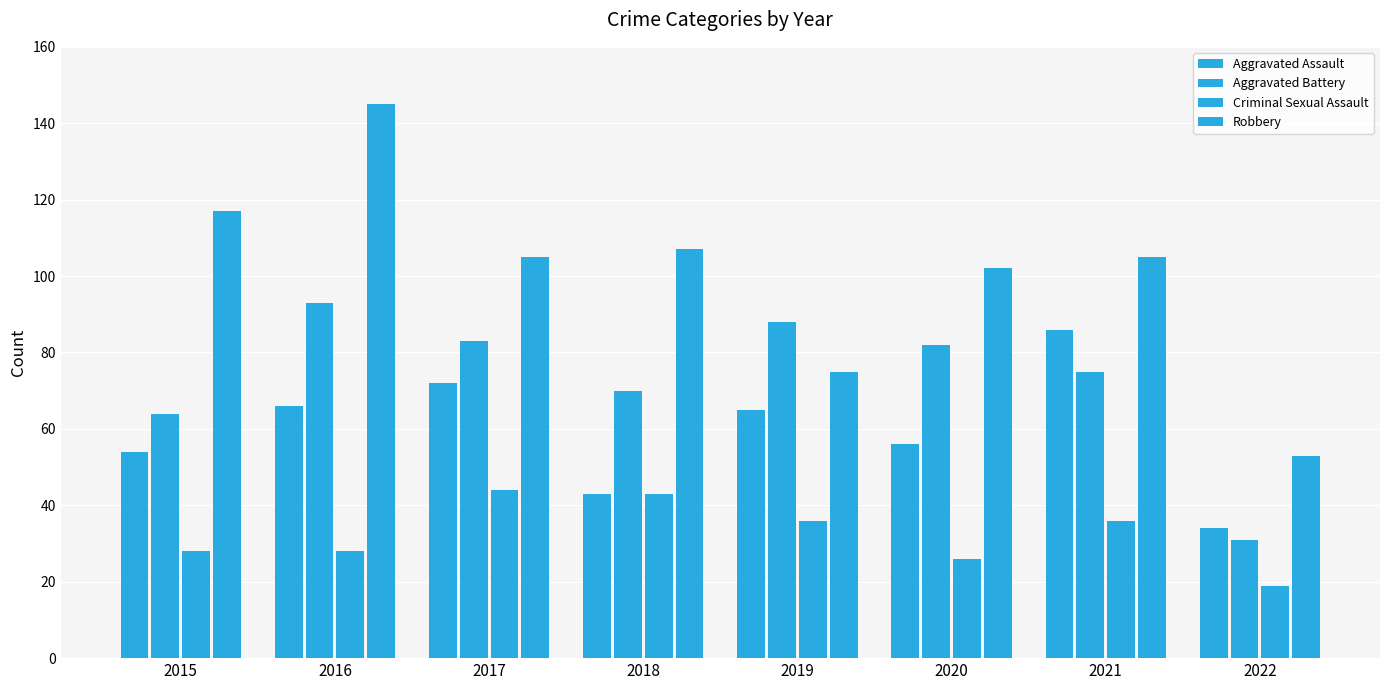

How many categories are shown in the chart?

8